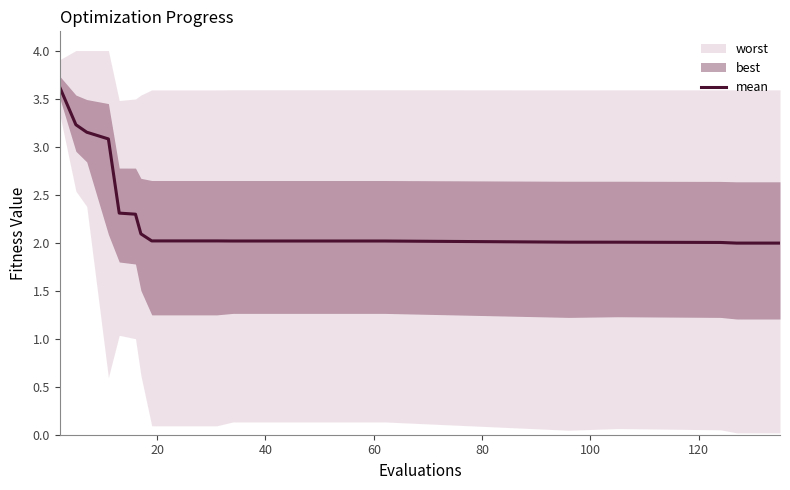

What is the highest value of the mean series?

3.6